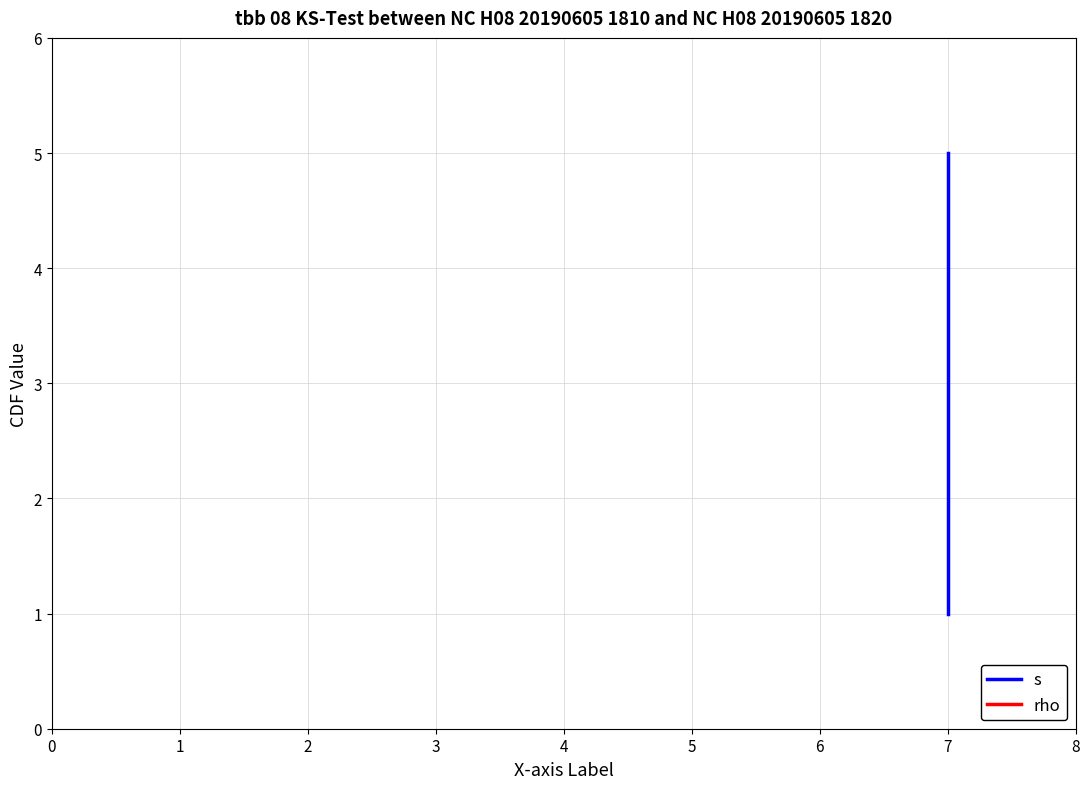

What is the sum of all rho values?

5